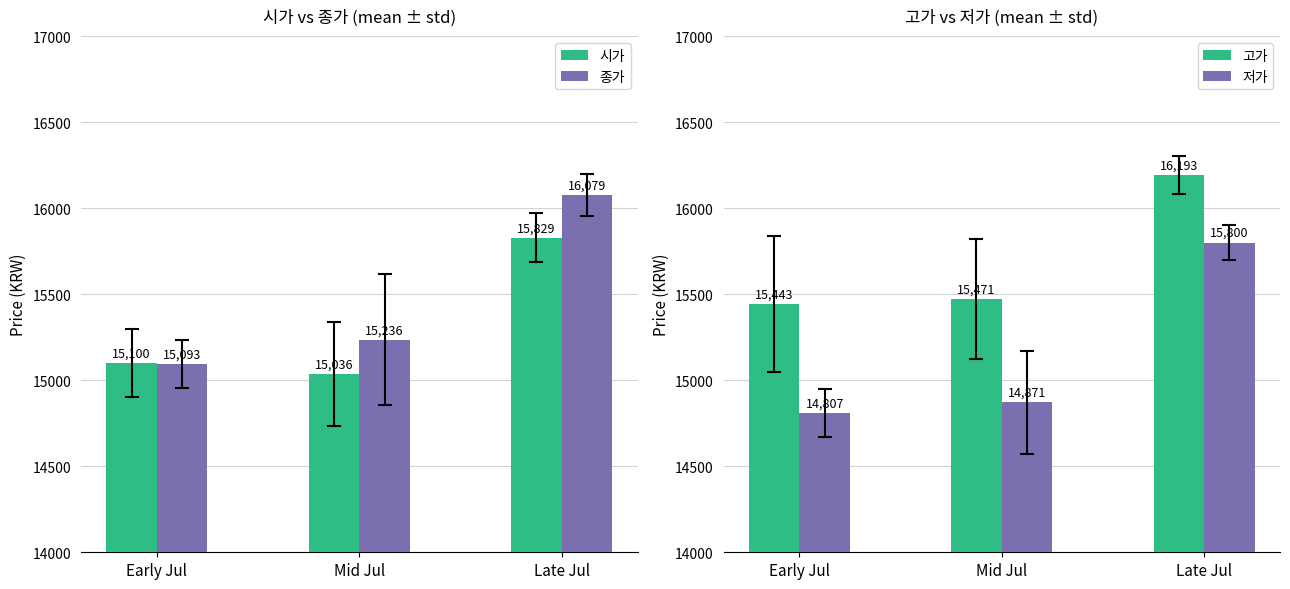

What is the average value of the 종가 series?

15469.0